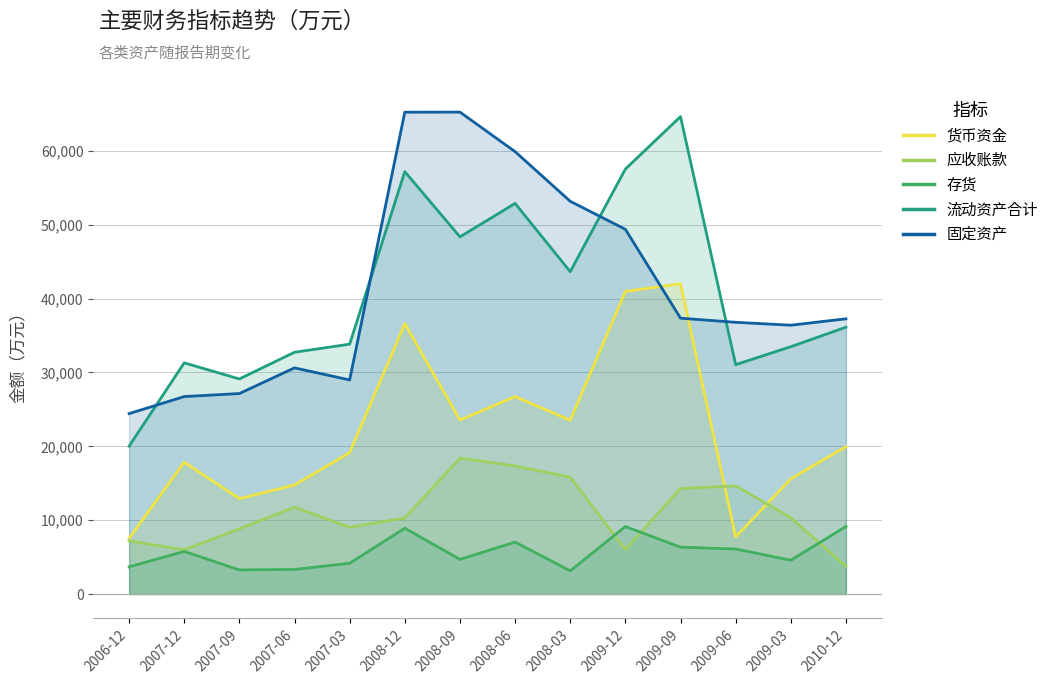

What is the sum of the 货币资金 values at 2009-06 and 2008-09?

31303